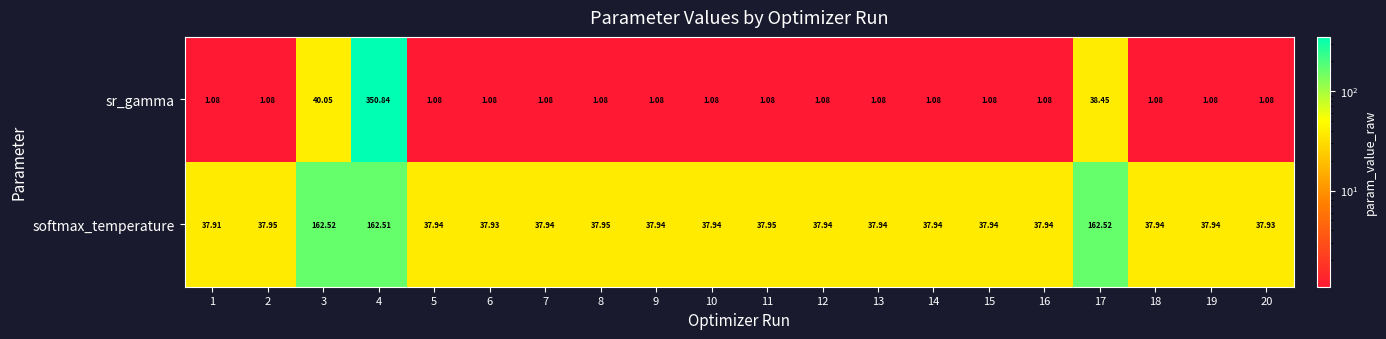

Is the value of softmax_temperature at 14 greater than the value of sr_gamma at 6?

Yes